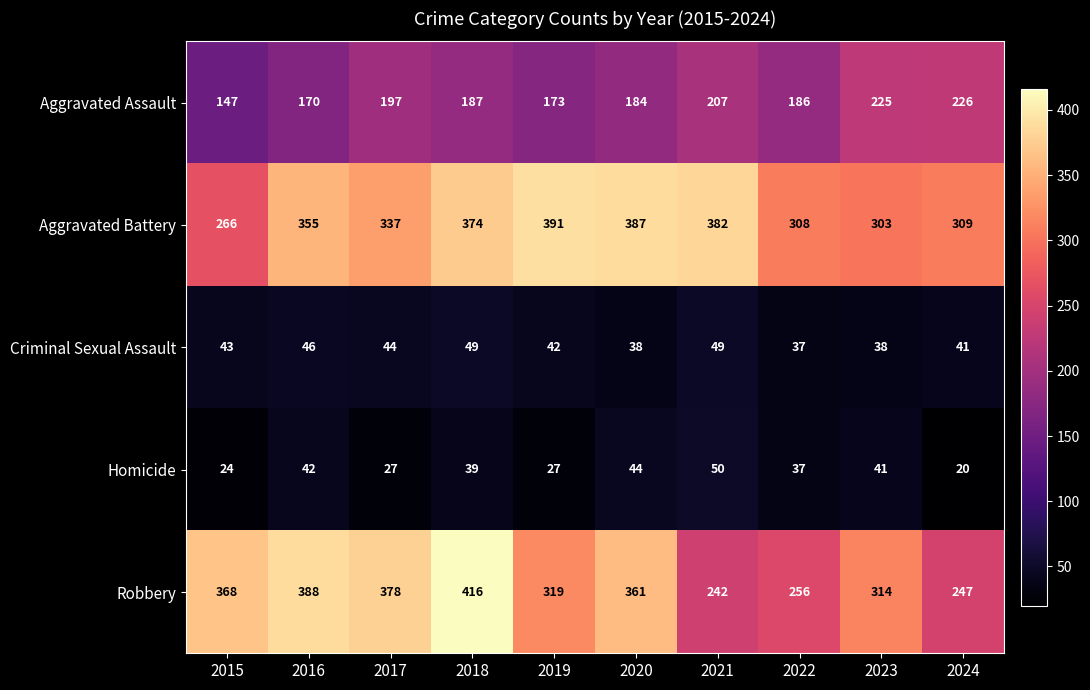

What is the lowest value of the Criminal Sexual Assault series?

37